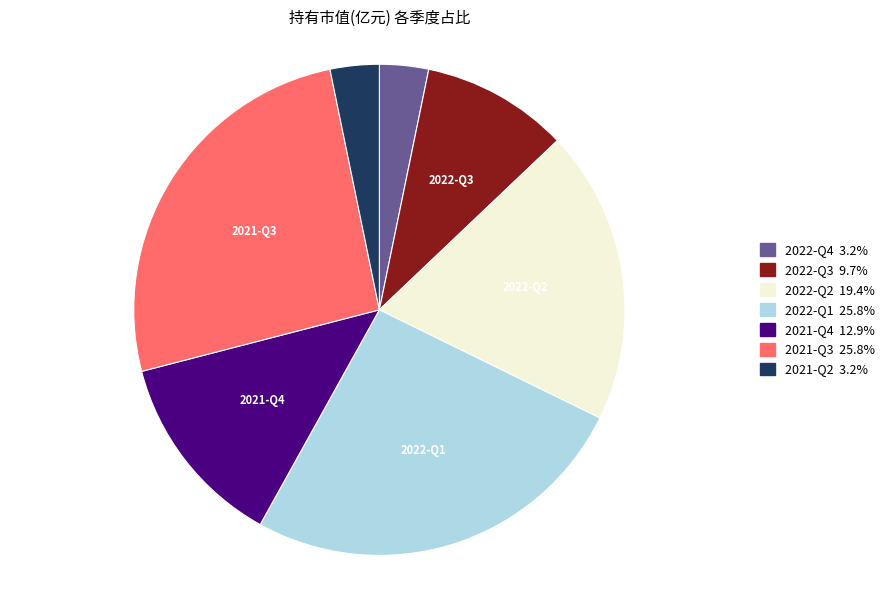

Is there any slice that represents more than half of the pie?

No